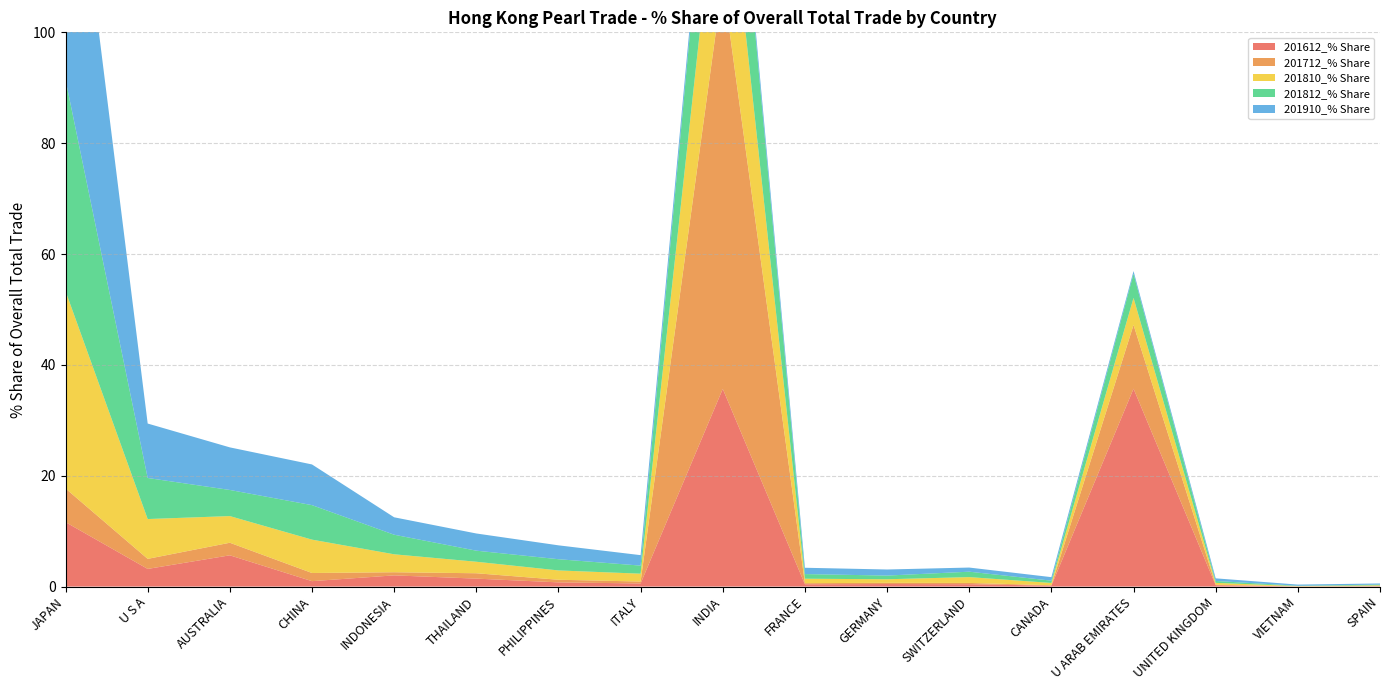

Reading left to right, what are all the values shown in this chart?

201612_% Share: 11.6	3.2	5.6	1.0	2.0	1.4	0.8	0.6	35.7	0.4	0.5	0.4	0.2	35.7	0.3	0.0	0.1
201712_% Share: 6.1	1.8	2.3	1.5	0.6	1.0	0.5	0.3	73.5	0.2	0.2	0.2	0.1	11.5	0.1	0.0	0.0
201810_% Share: 35.6	7.2	4.8	6.0	3.2	2.1	1.7	1.4	28.8	0.8	0.6	1.1	0.4	4.9	0.3	0.0	0.1
201812_% Share: 38.1	7.4	4.7	6.2	3.5	2.0	2.0	1.5	25.8	0.8	0.7	1.0	0.4	4.4	0.3	0.1	0.1
201910_% Share: 56.8	9.8	7.7	7.3	3.1	3.1	2.5	1.9	1.5	1.1	1.1	0.7	0.6	0.5	0.5	0.2	0.2